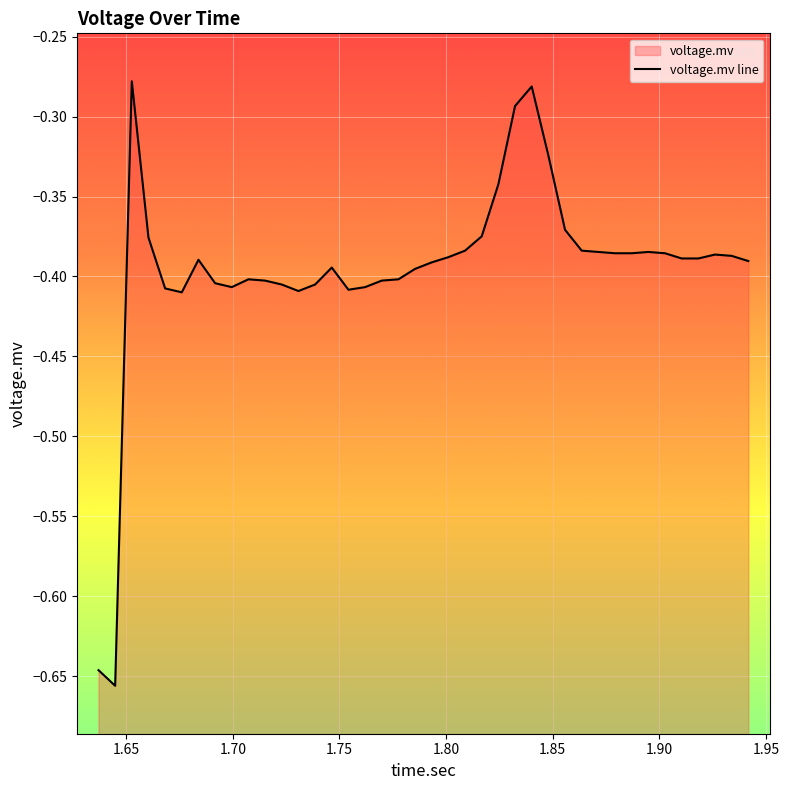

At which category does the chart reach its minimum across all series?

1.65